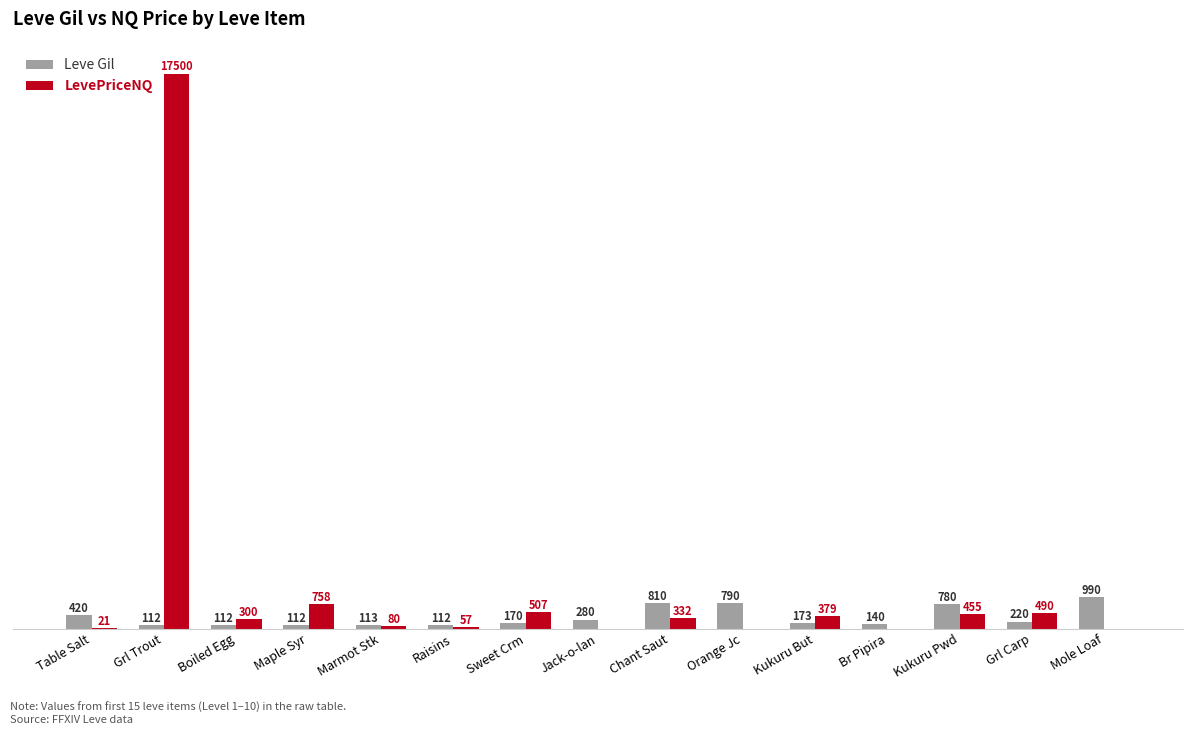

Which series changed the most between Marmot Stk and Br Pipira?

LevePriceNQ